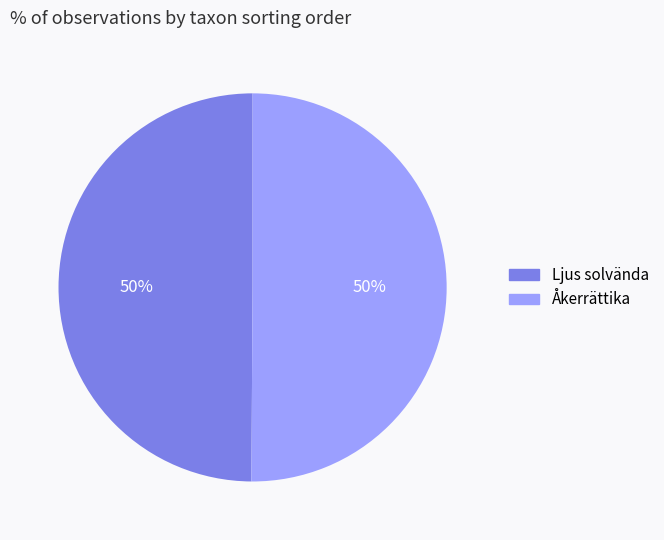

Approximately how many times larger is the value at Ljus solvända compared to Åkerrättika?

1.0